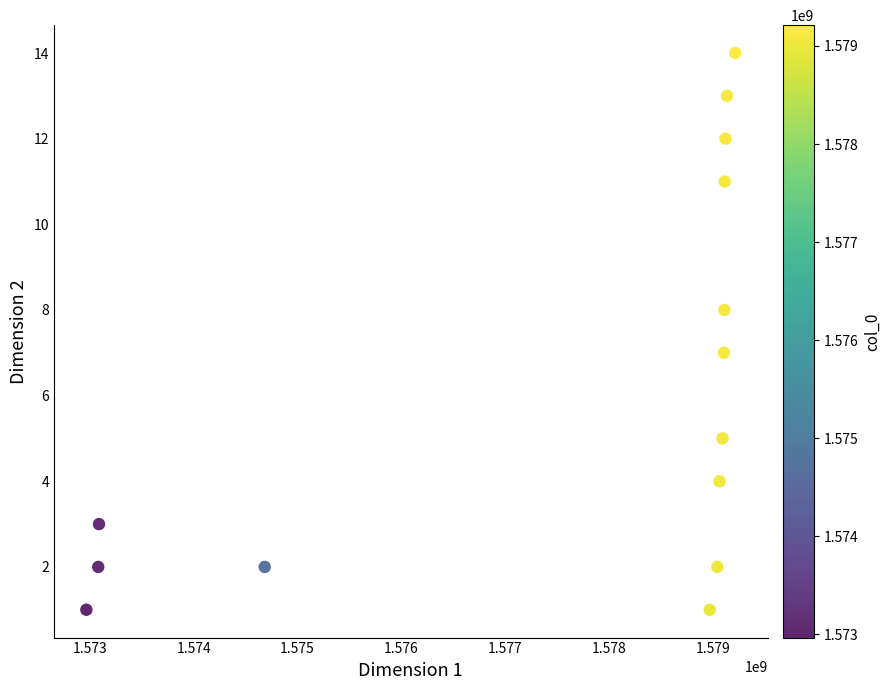

What is the range of Y values (max minus min)?

13